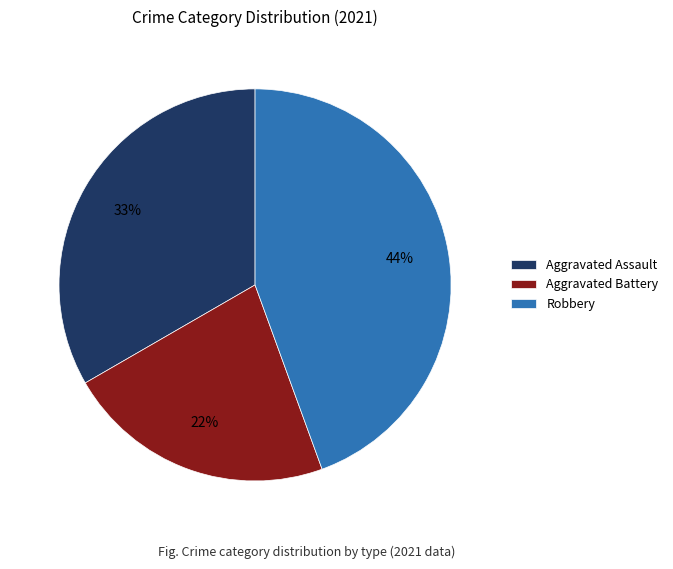

To the nearest percent, what is the average slice percentage?

33%